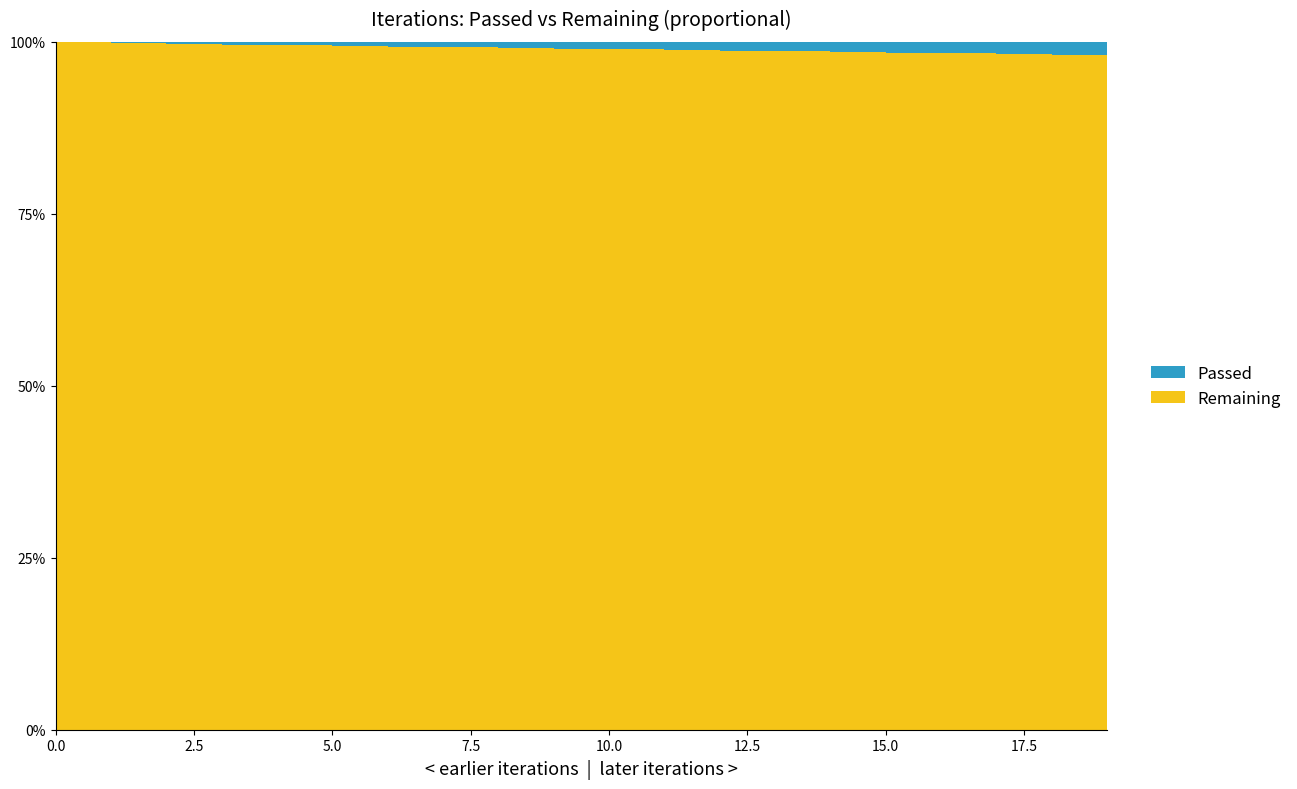

Reading left to right, extract all data points from this chart.

Remaining: 0=22953	1=12210	2=8587	3=6764	4=6593	5=5643	6=4970	7=4464	8=4121	9=3821	10=3554	11=3335	12=3152	13=2985	14=2853	15=2742	16=2634	17=2533	18=2447	19=2376
Passed: 0=22	1=24	2=25	3=27	4=33	5=34	6=35	7=36	8=37	9=38	10=39	11=40	12=41	13=42	14=43	15=44	16=45	17=46	18=47	19=48